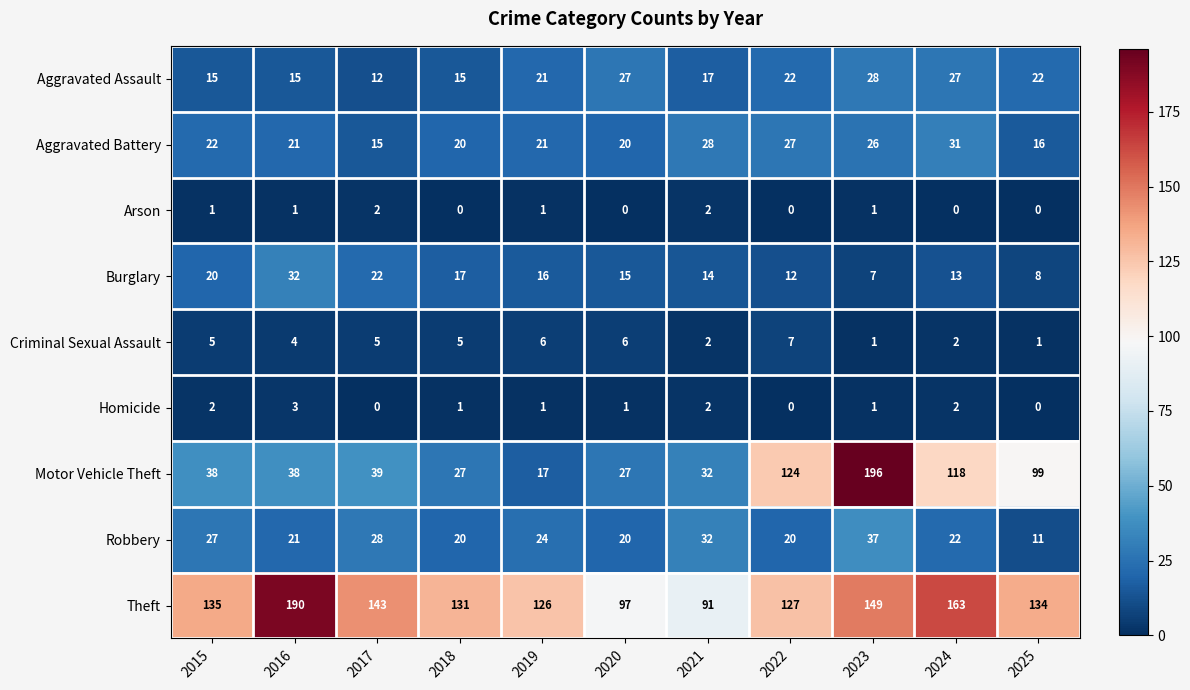

Which series has the largest total across all categories?

Theft